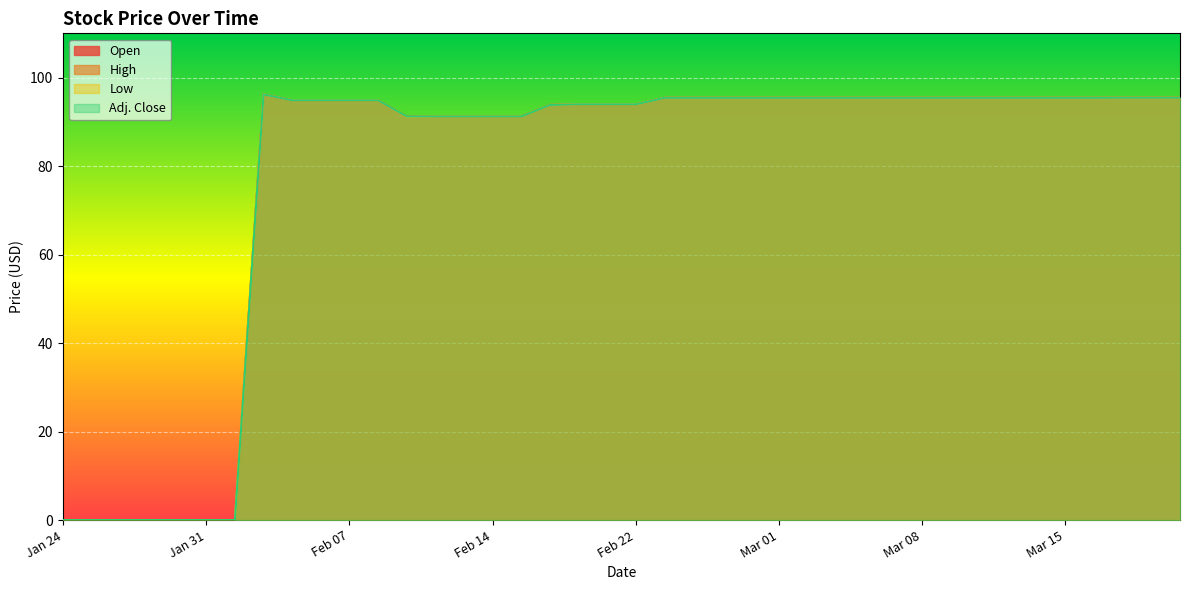

What is the value of the Open point at the 19th from the left?

94.0